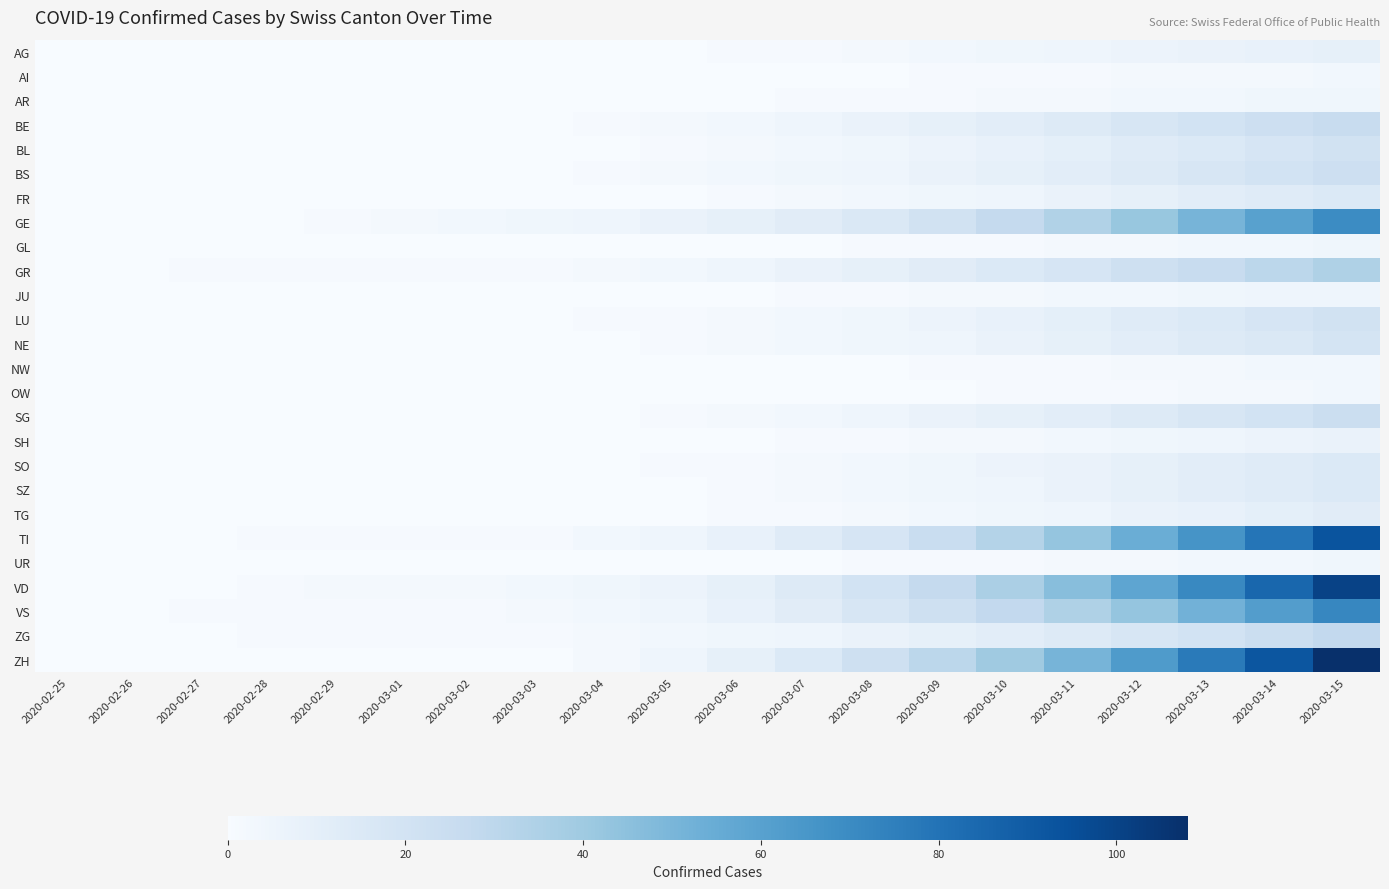

How many data points does each series have?

20